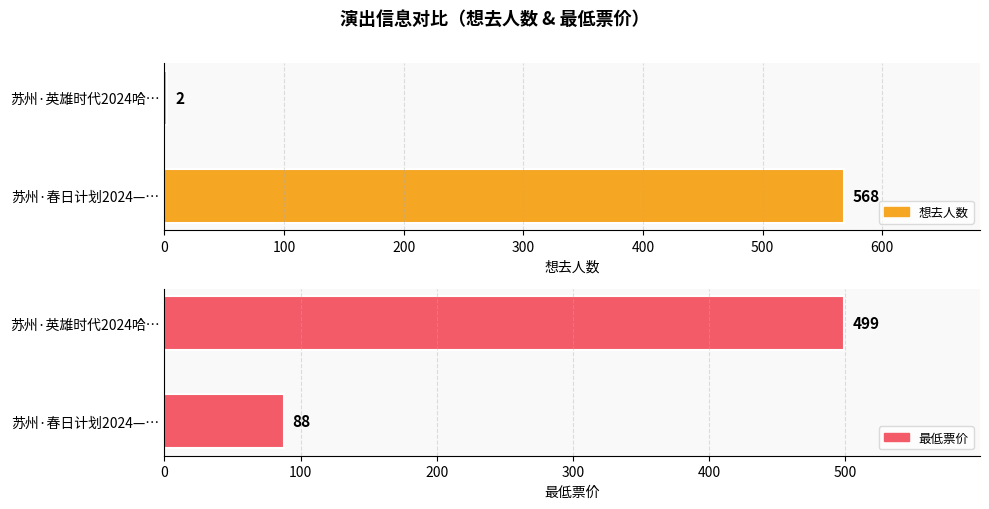

Is the value of 想去人数 at 苏州·春日计划2024——特别二次元不插电音乐会 greater than the value of 最低票价 at 苏州·英雄时代2024哈瓦西钢琴演奏会?

Yes